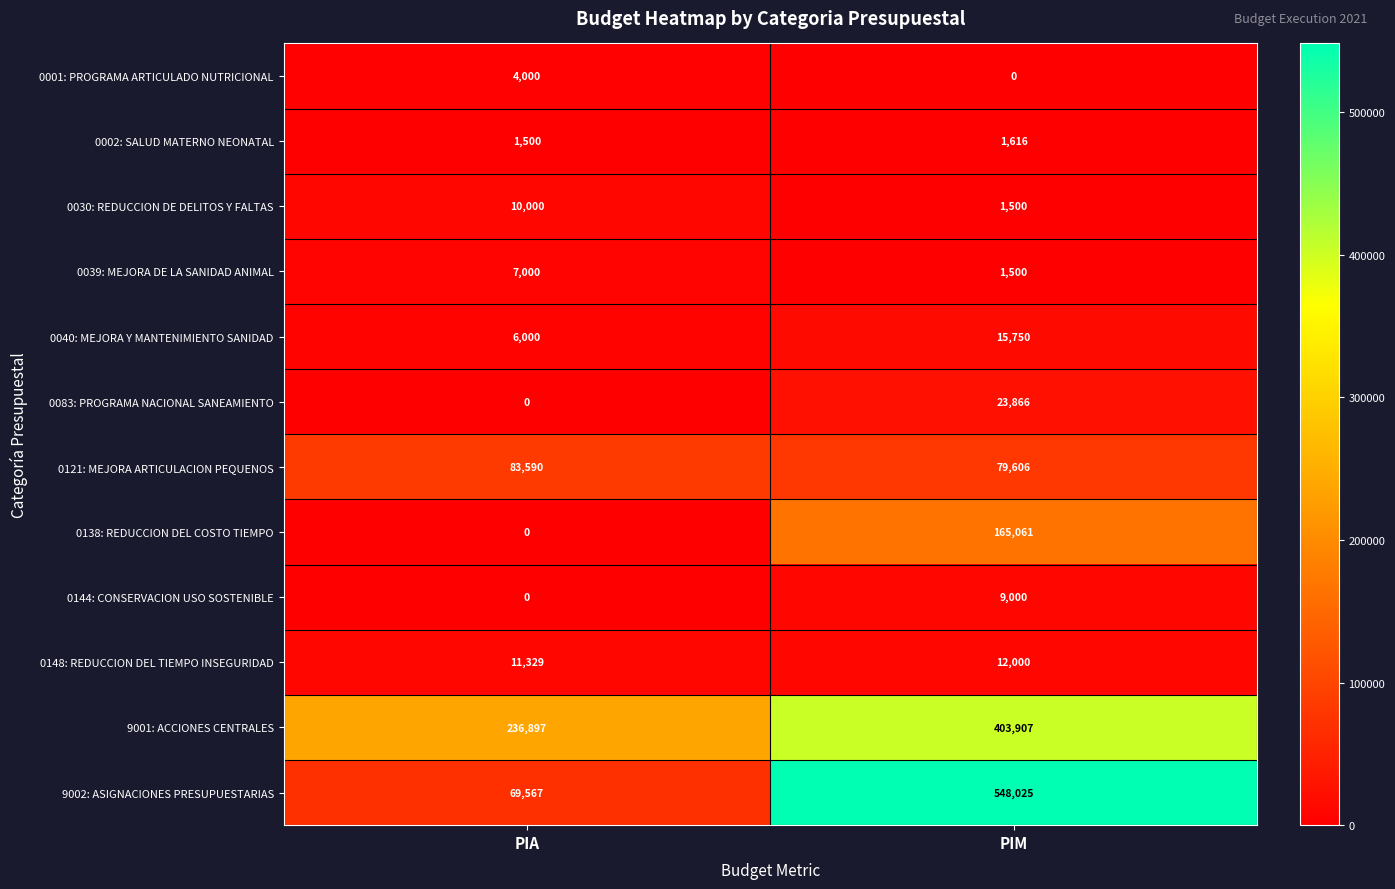

Rank the series by their maximum value, from lowest to highest.

0002: SALUD MATERNO NEONATAL, 0001: PROGRAMA ARTICULADO NUTRICIONAL, 0039: MEJORA DE LA SANIDAD ANIMAL, 0144: CONSERVACION USO SOSTENIBLE, 0030: REDUCCION DE DELITOS Y FALTAS, 0148: REDUCCION DEL TIEMPO INSEGURIDAD, 0040: MEJORA Y MANTENIMIENTO SANIDAD, 0083: PROGRAMA NACIONAL SANEAMIENTO, 0121: MEJORA ARTICULACION PEQUENOS, 0138: REDUCCION DEL COSTO TIEMPO, 9001: ACCIONES CENTRALES, 9002: ASIGNACIONES PRESUPUESTARIAS